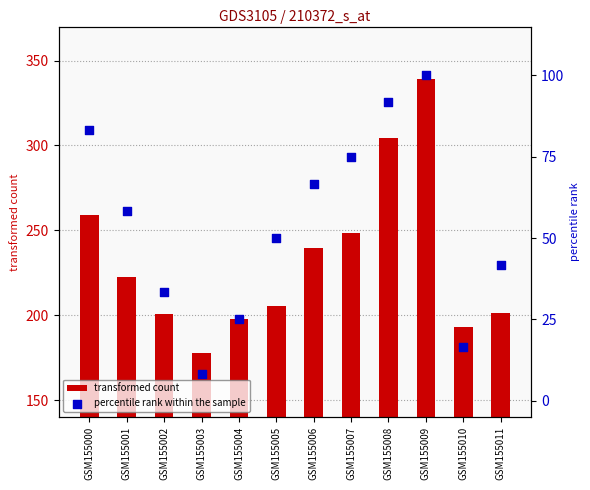

Which series reaches the minimum Y coordinate?

percentile rank within the sample